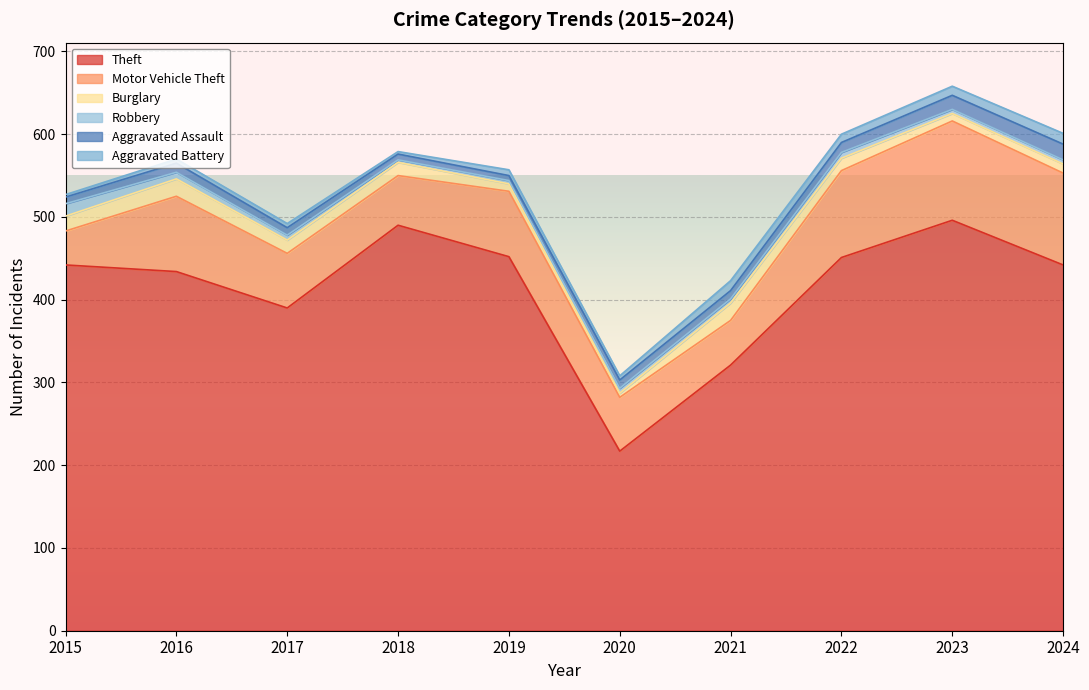

How many distinct data groups are displayed?

6